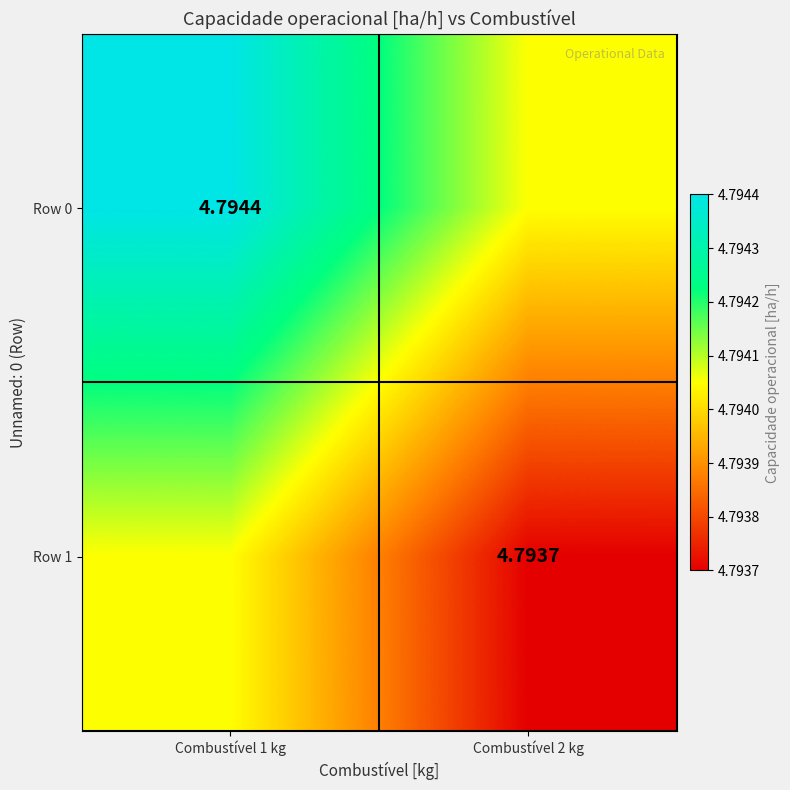

Is the value of Row 0 at Combustível 1 kg greater than the value of Row 1 at Combustível 2 kg?

Yes